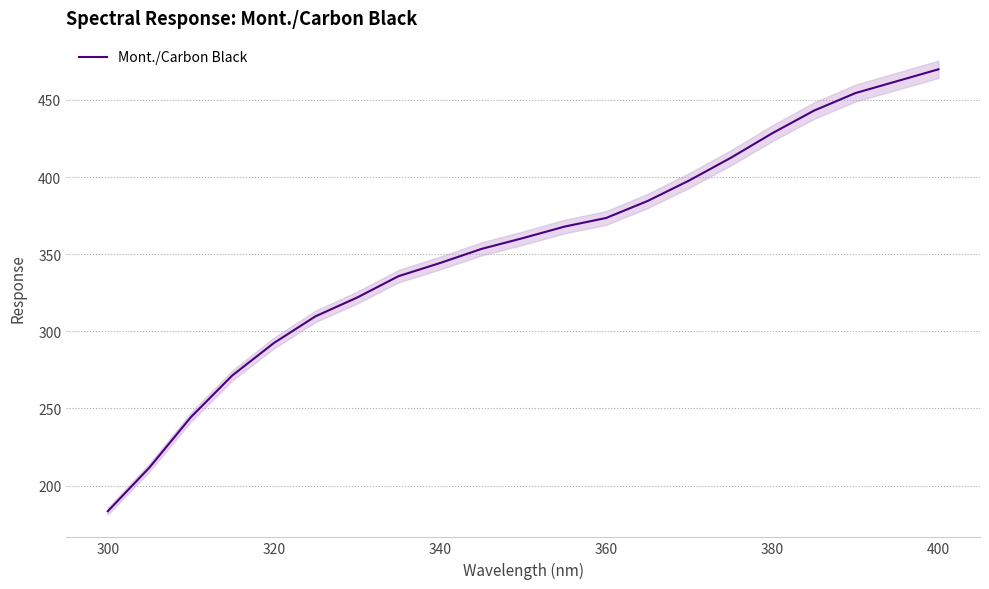

Is it true that Mont./Carbon Black equals 240.8 at 300?

False